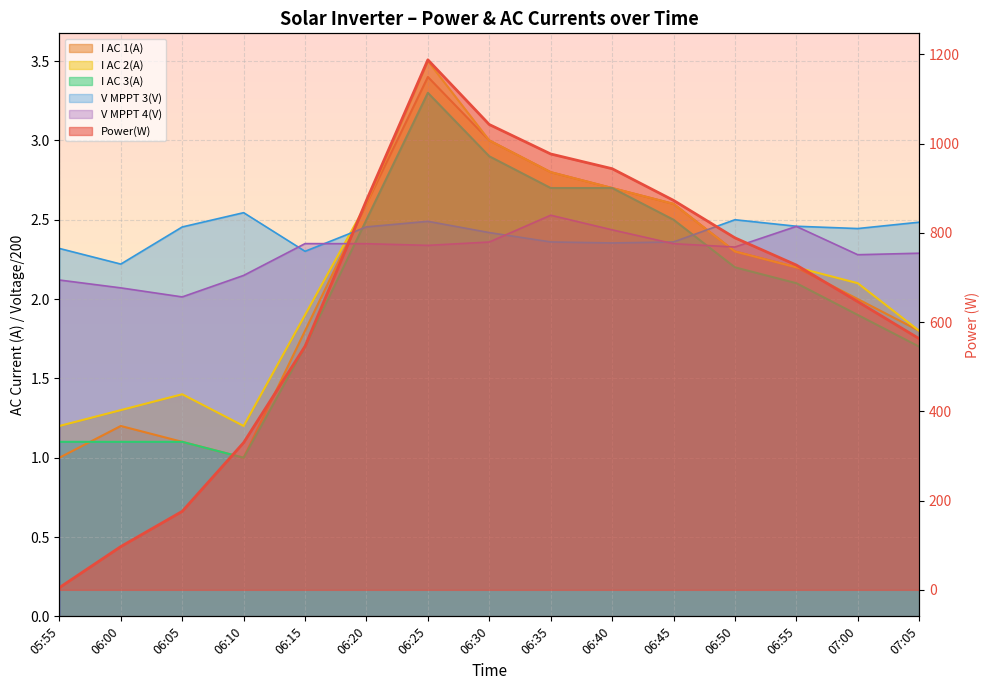

True or false: I AC 1(A) and Power(W) intersect in this chart.

False